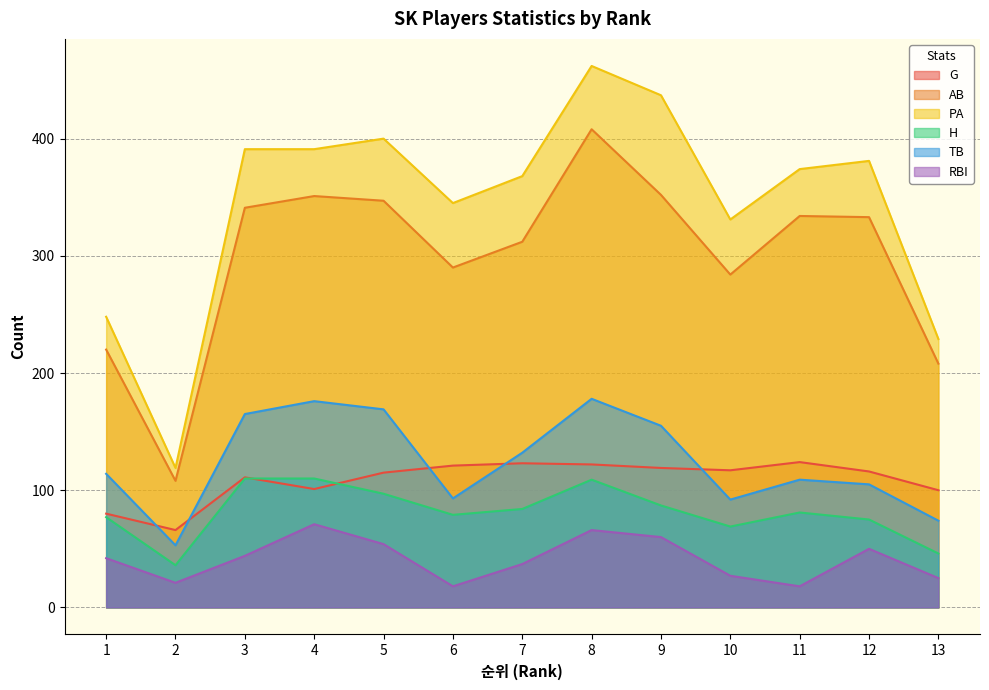

At how many categories does at least one series exceed 86?

13